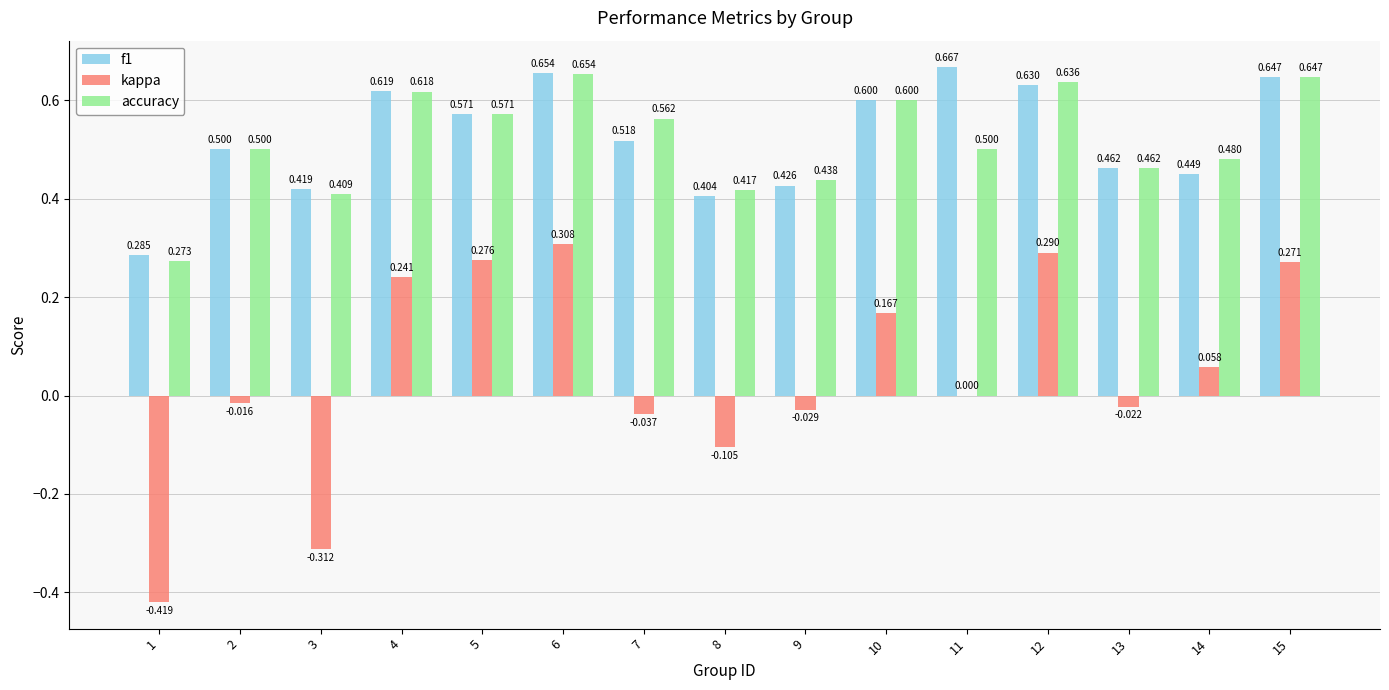

Between 6 and 7, which series saw the biggest shift?

kappa